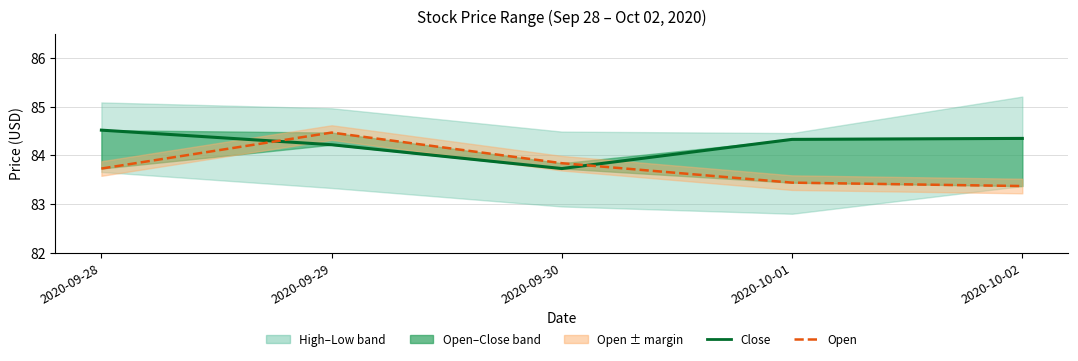

Reading left to right, what are all the values shown in this chart?

Close: 84.5	84.2	83.7	84.3	84.3
Open: 83.7	84.5	83.8	83.4	83.4